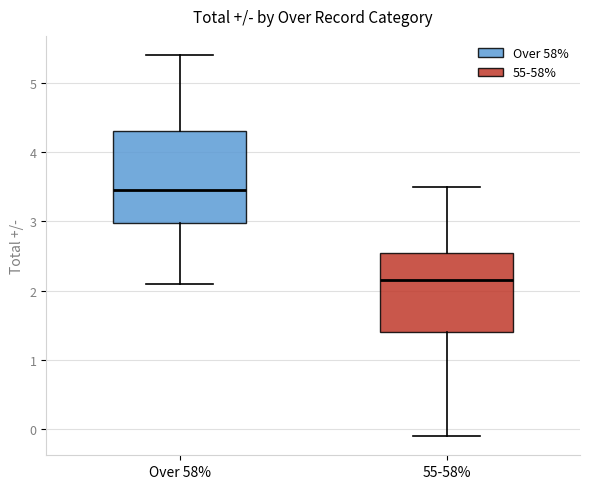

Which box is the tallest, from its lower edge to its upper edge?

Over 58%